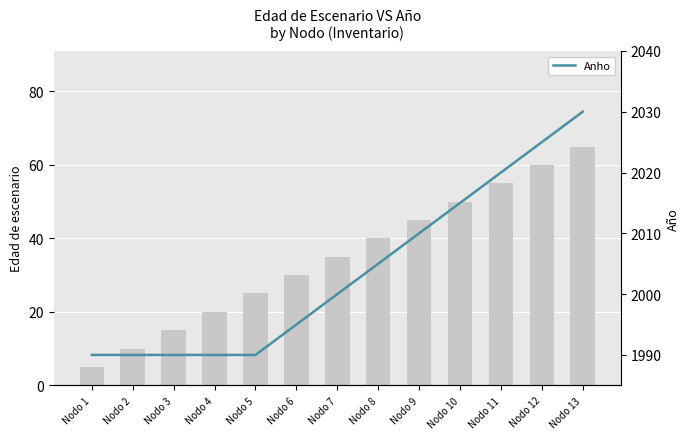

Which series has the largest total across all categories?

Anho